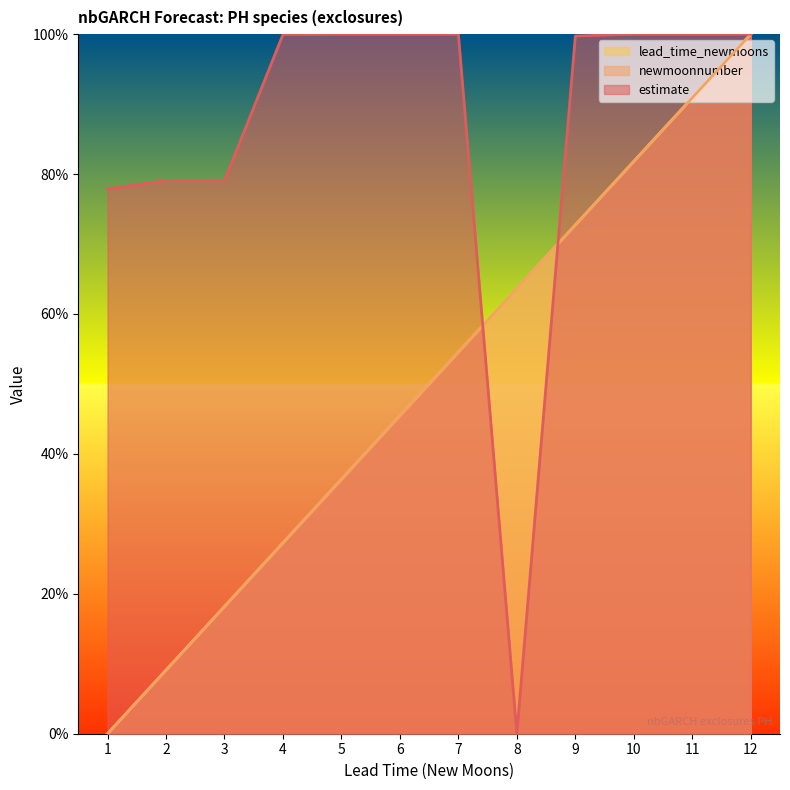

Is it true that estimate equals 0.5 at 5?

False